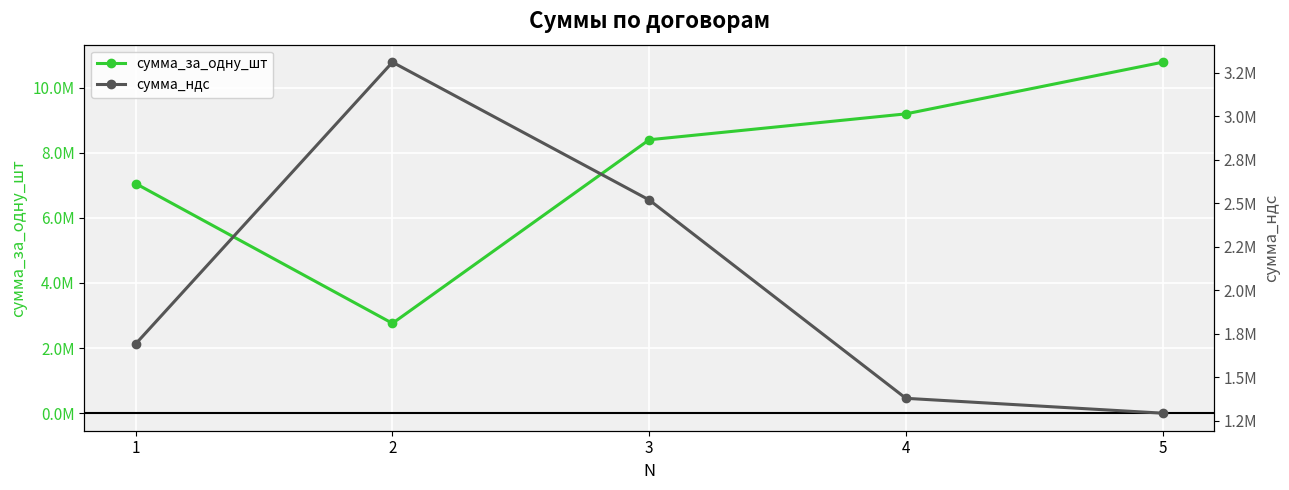

Rank the series by their average value, from highest to lowest.

сумма_за_одну_шт, сумма_ндс